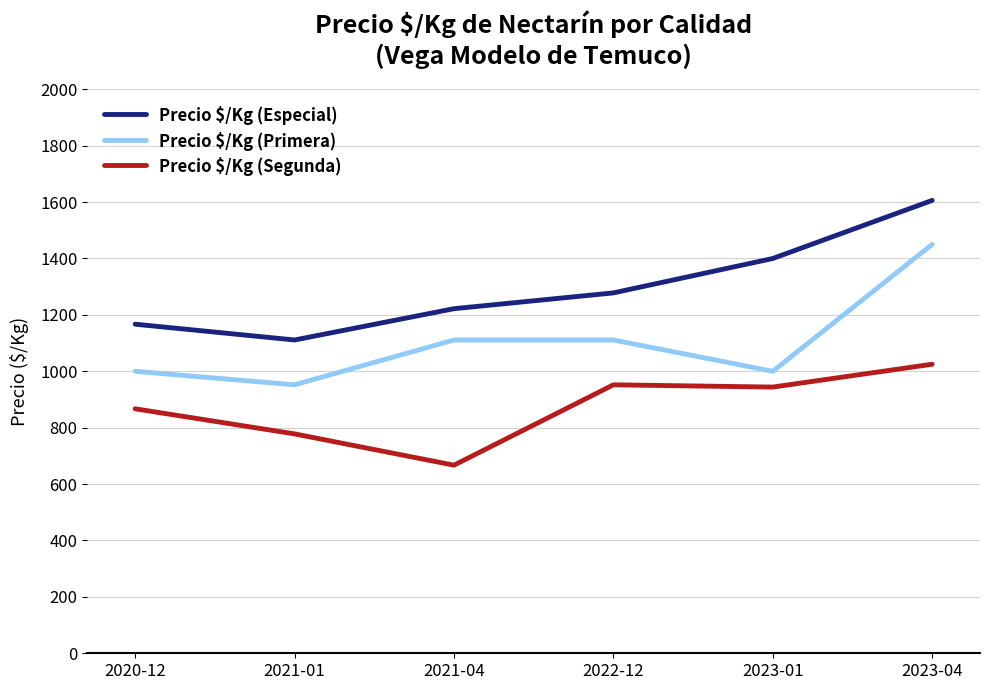

Rank the series by their average value, from highest to lowest.

Precio $/Kg (Especial), Precio $/Kg (Primera), Precio $/Kg (Segunda)